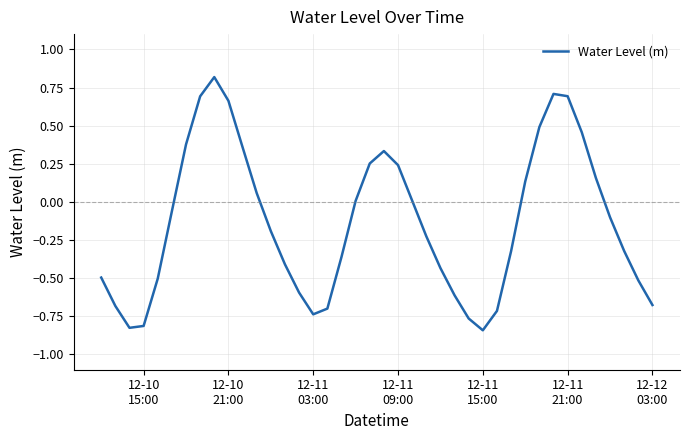

Is this an area chart (filled region under the line)?

No